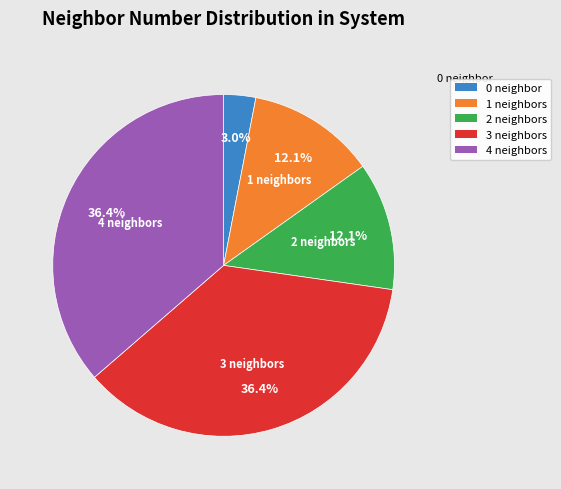

Does 3 represent more than half of the total?

No